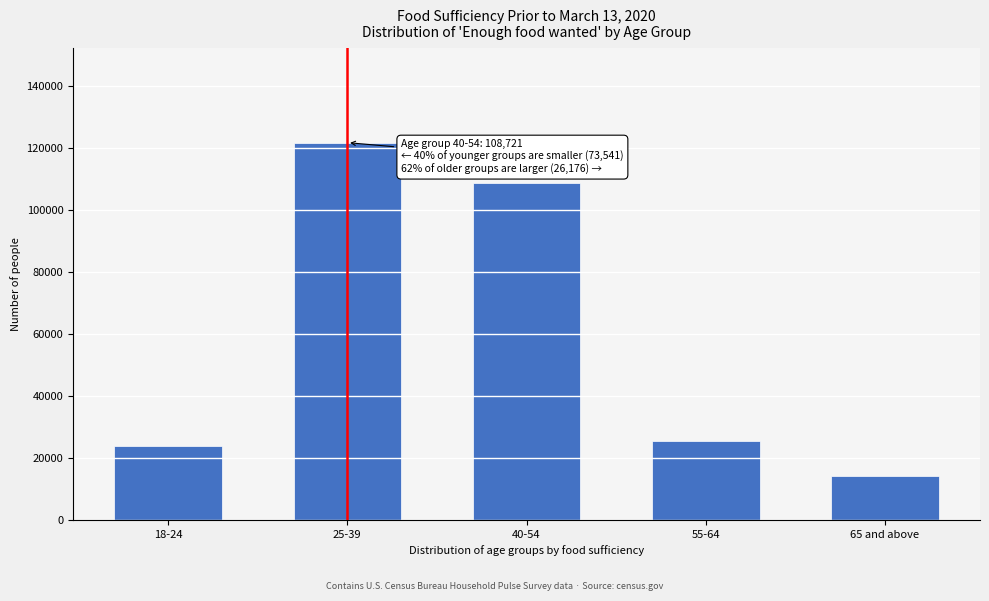

Reading left to right, transcribe all the data shown in this chart.

18-24=23850	25-39=121691	40-54=108721	55-64=25548	65 and above=14220